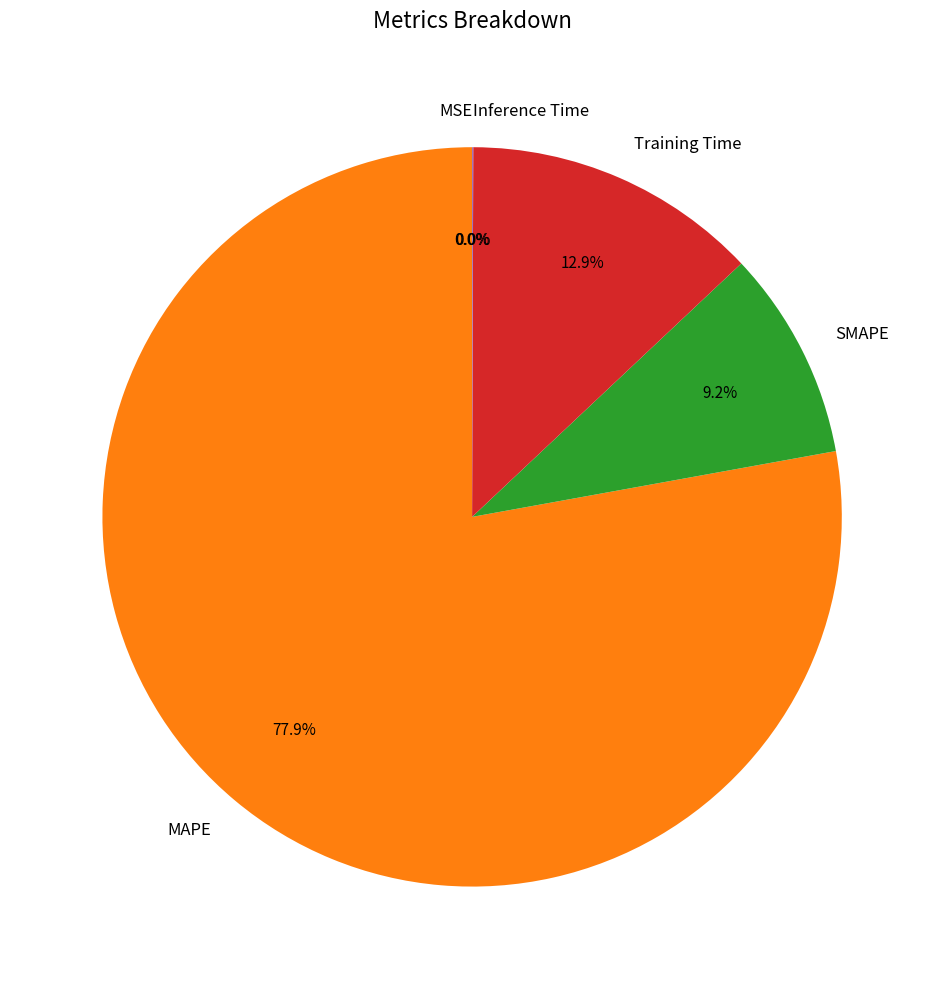

True or false: Training Time accounts for 2% of the total.

False